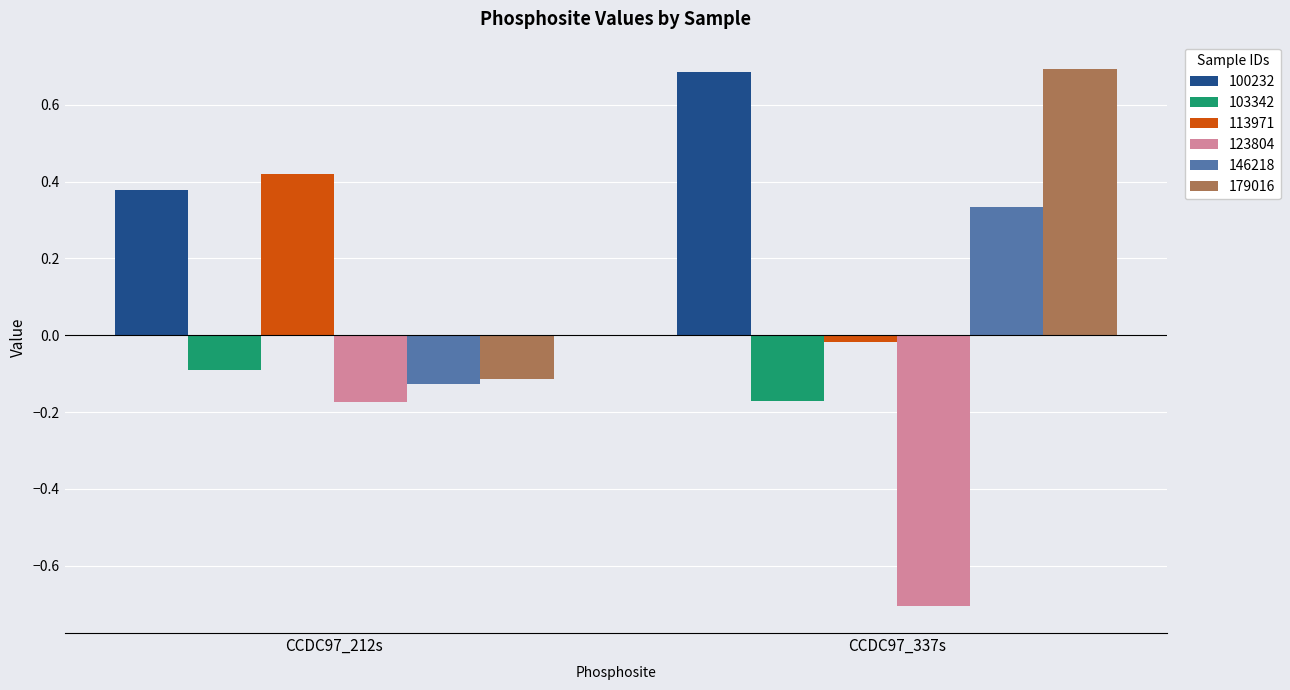

Count the number of data series in this chart.

6